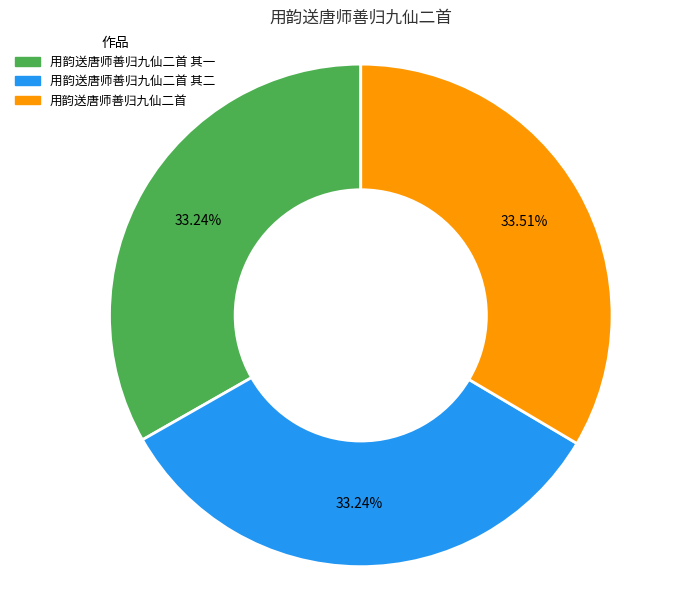

Does any single category account for the majority?

No